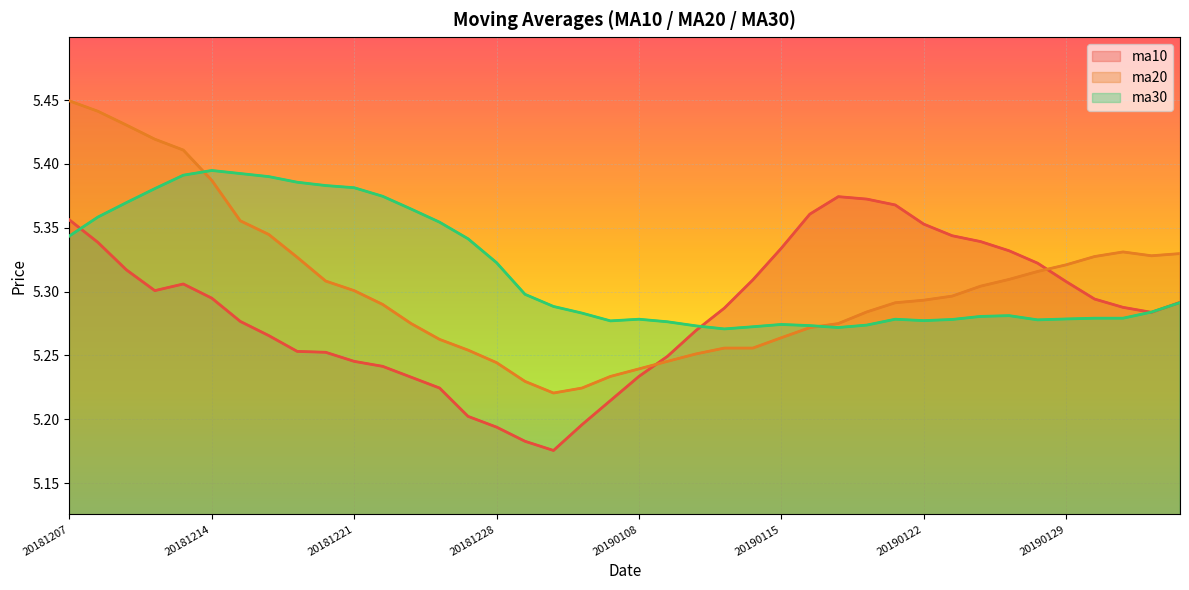

In ma20, how many points are higher than both neighbors (excluding endpoints)?

1